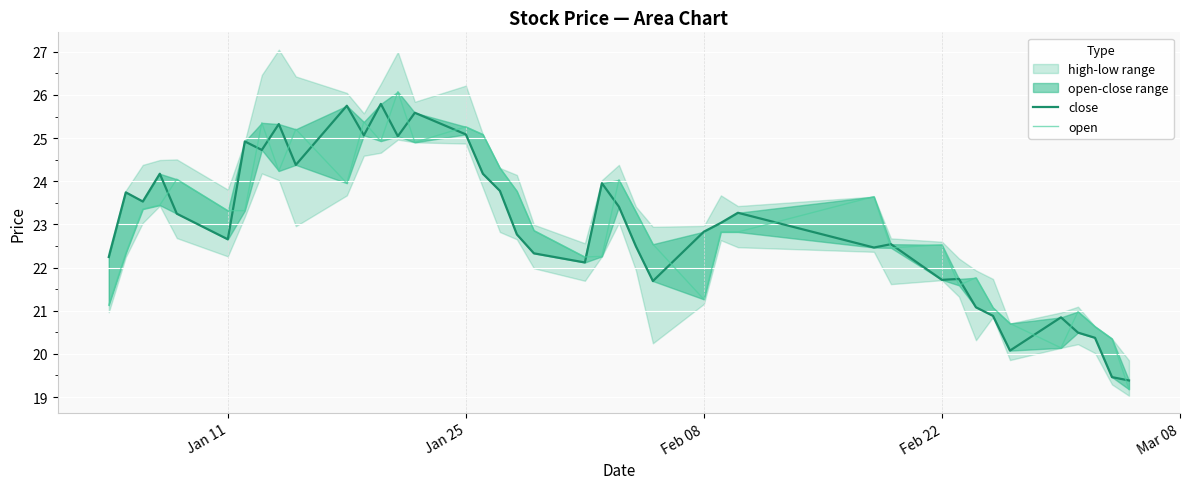

Which series has the largest total across all categories?

open